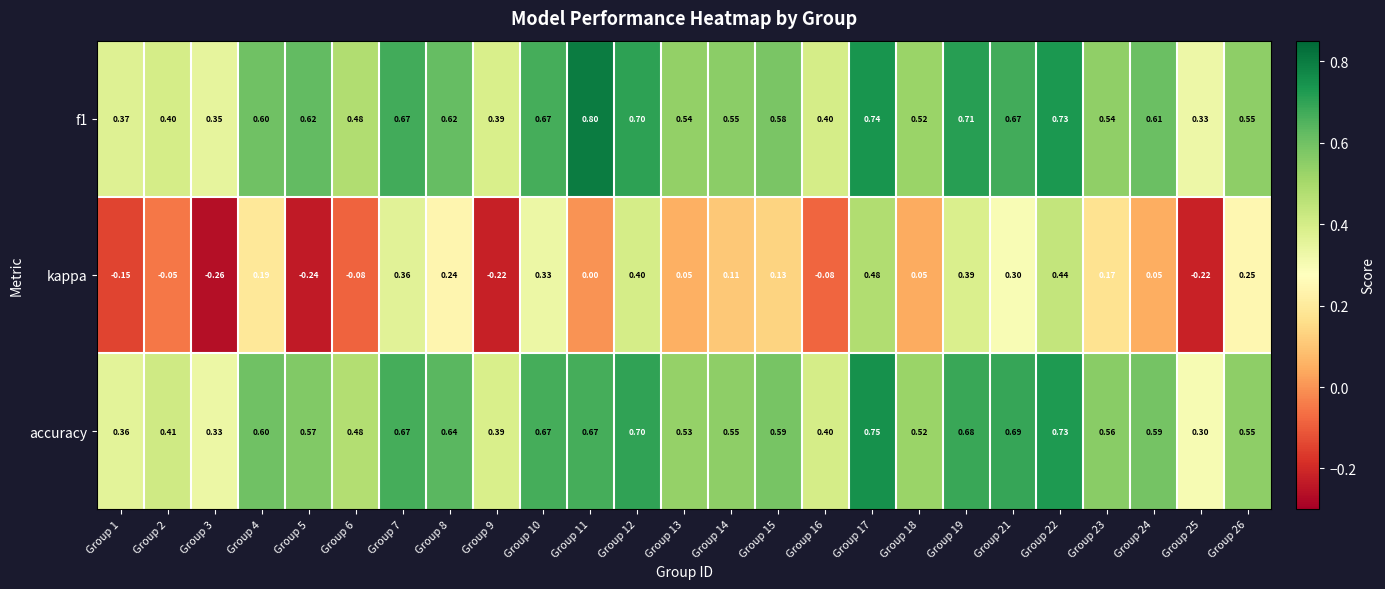

Between Group 5 and Group 24, which series saw the biggest shift?

kappa